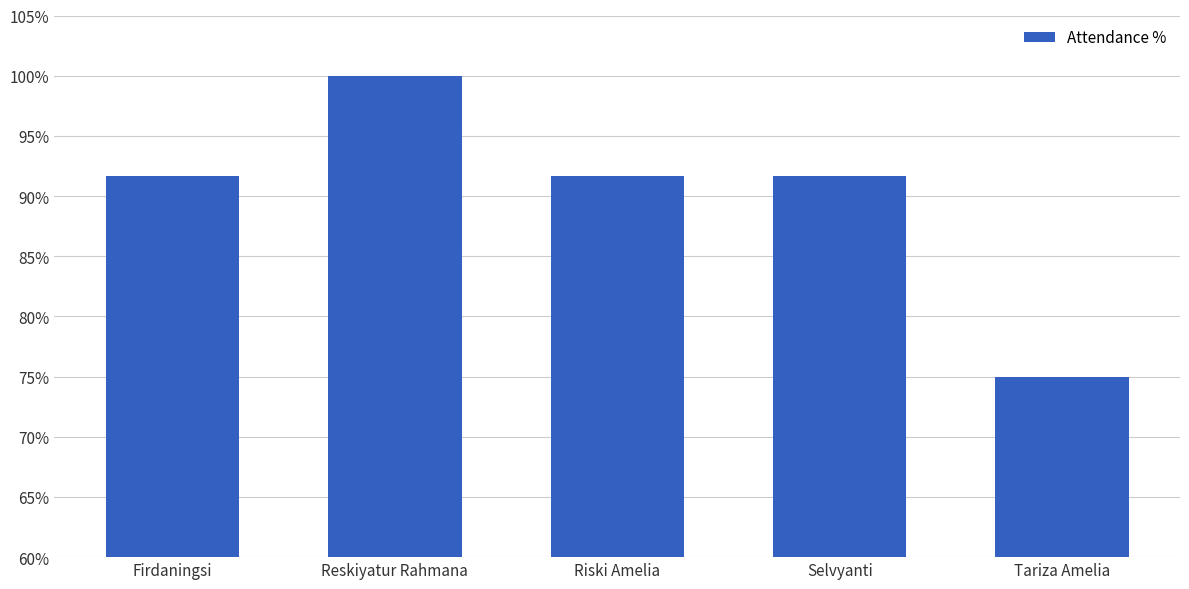

What is the label of the 3rd bar from the right?

Riski Amelia